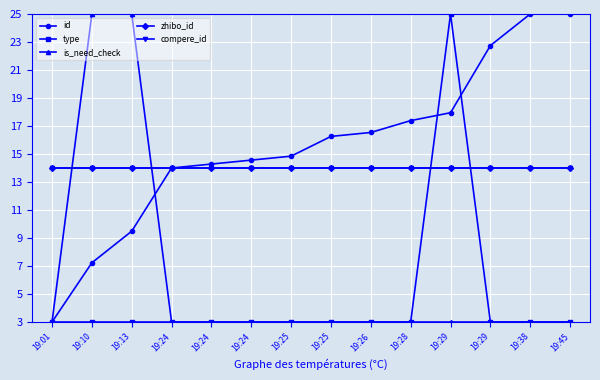

How many lines are shown in the chart?

5